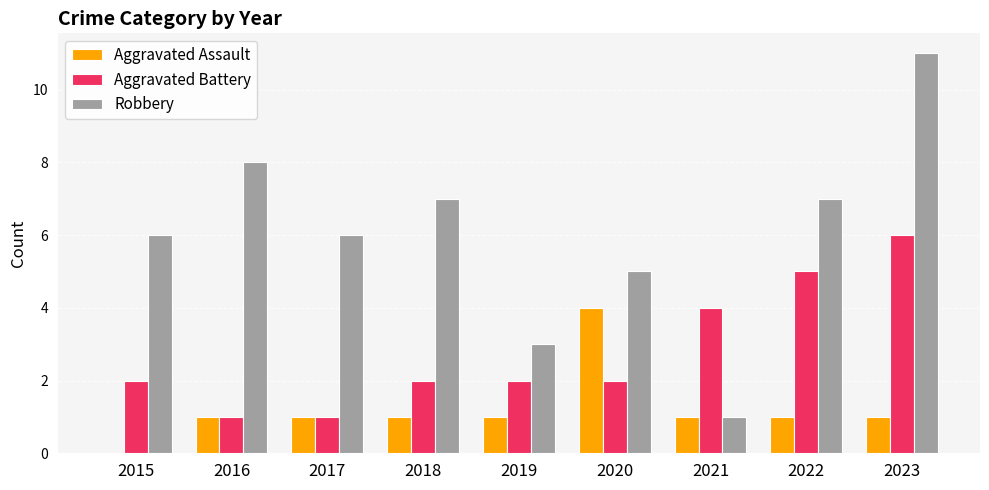

What value does the Aggravated Battery series have at 2019?

2